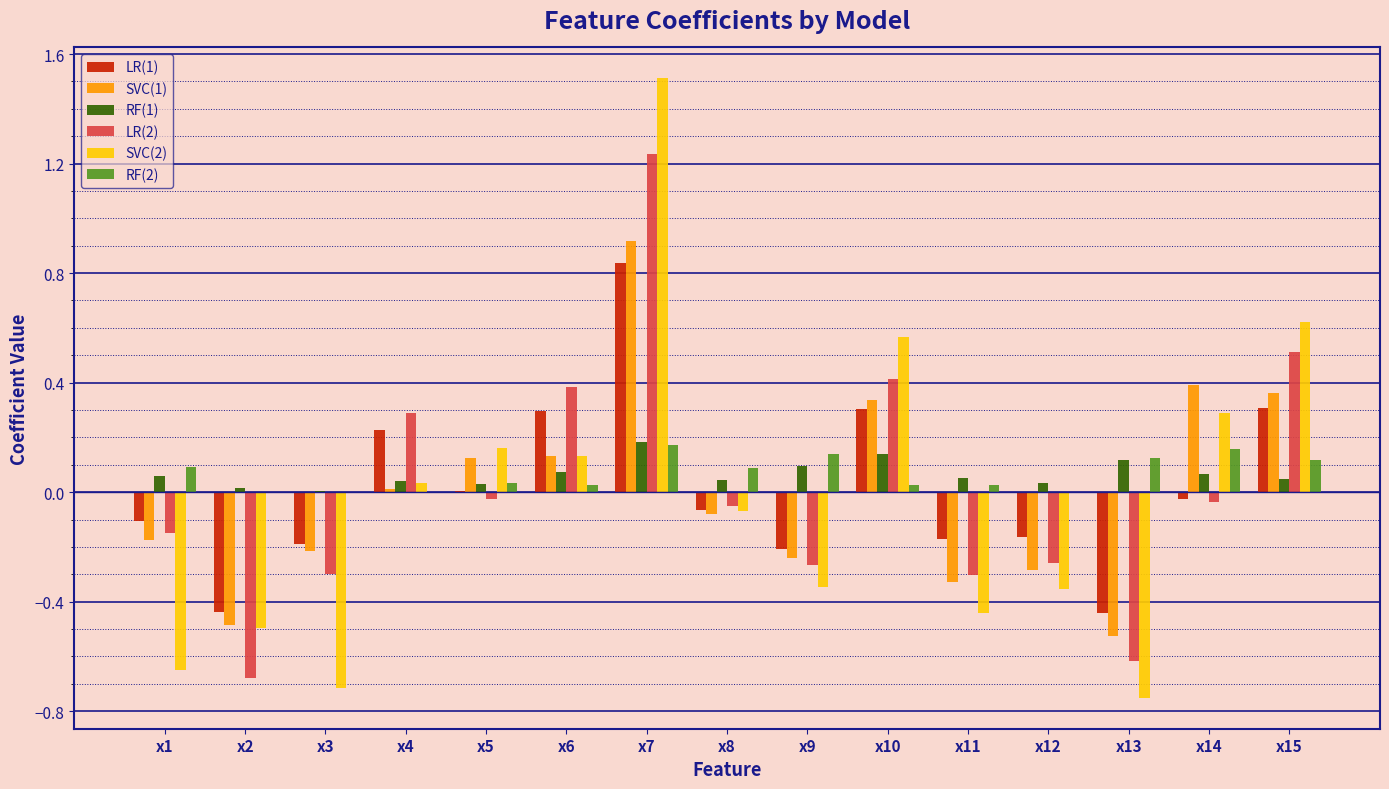

The value of SVC(2) at x15 is 0.6. True or false?

True